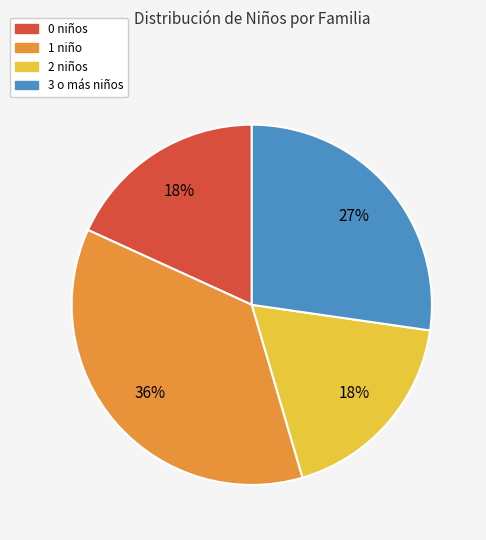

Combined, do 2 niños and 3 o más niños account for over 50%?

No